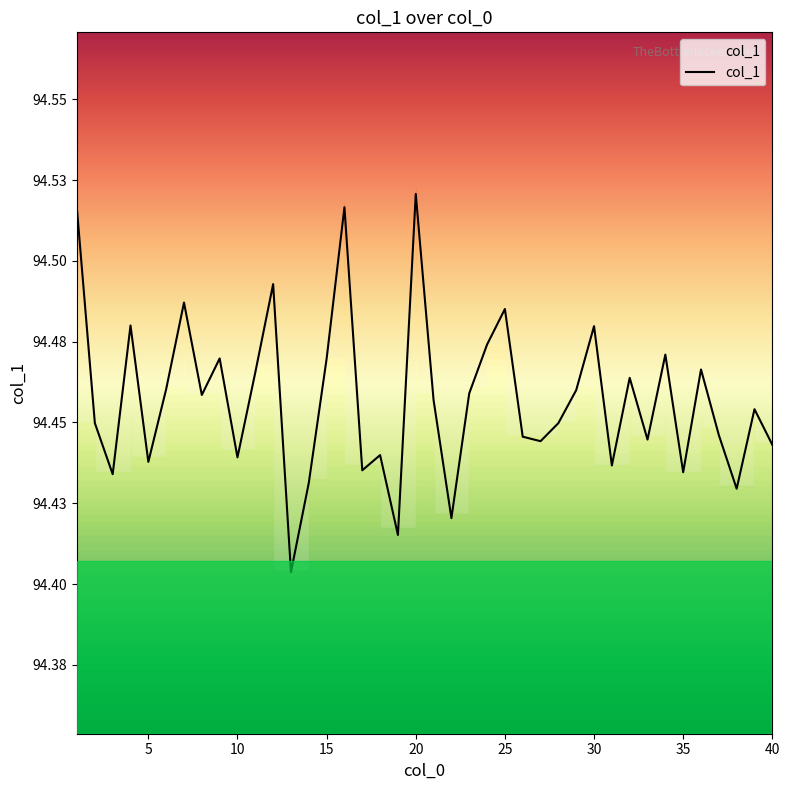

Is it true that the value at 5 is 53.5?

False